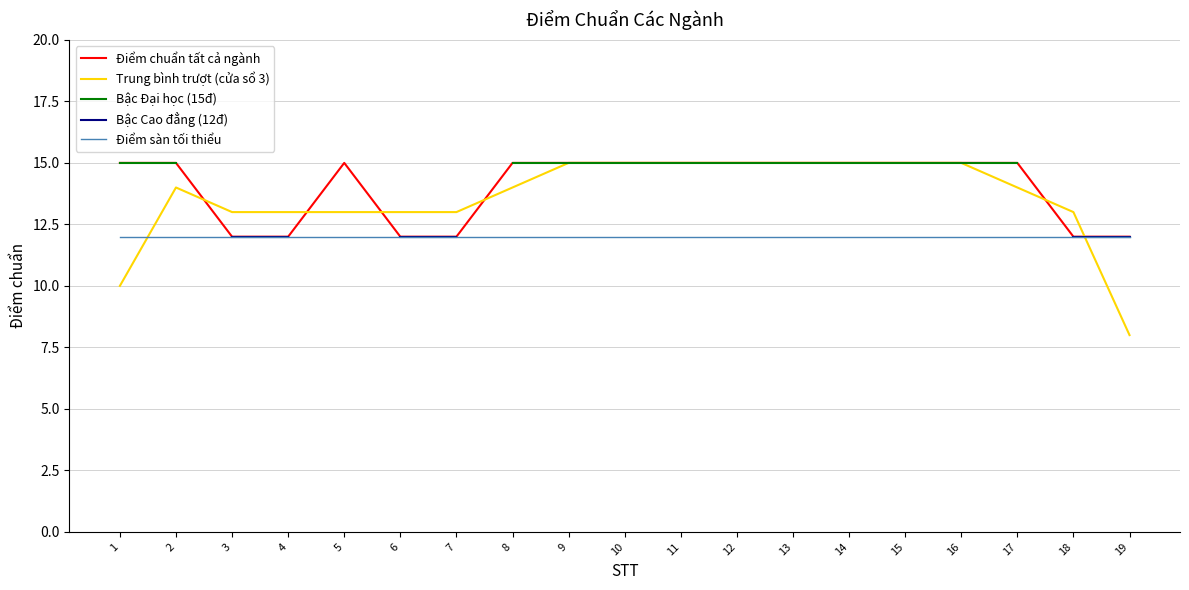

Which label corresponds to the smallest value in the chart?

19